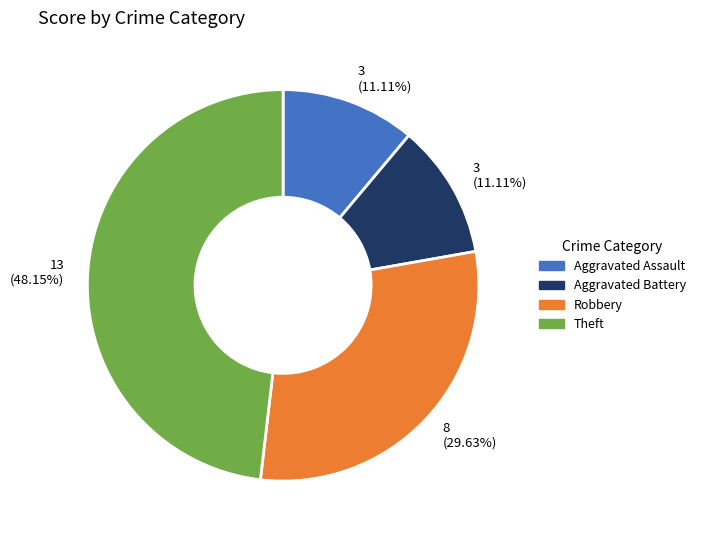

Is Theft the majority of the pie?

No